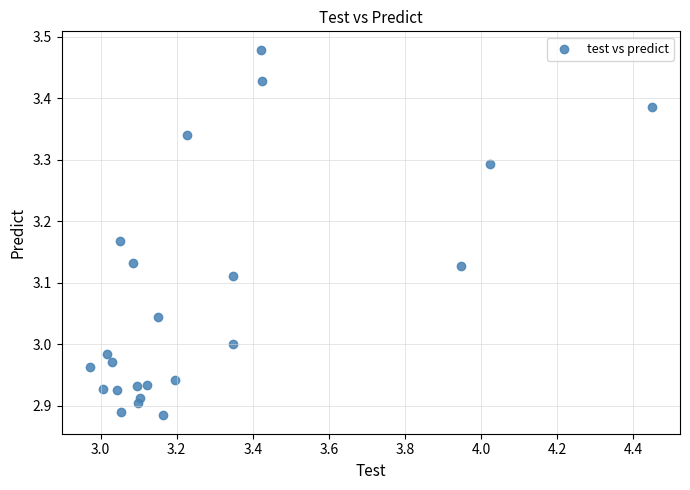

What is the range of Y values (max minus min)?

0.6